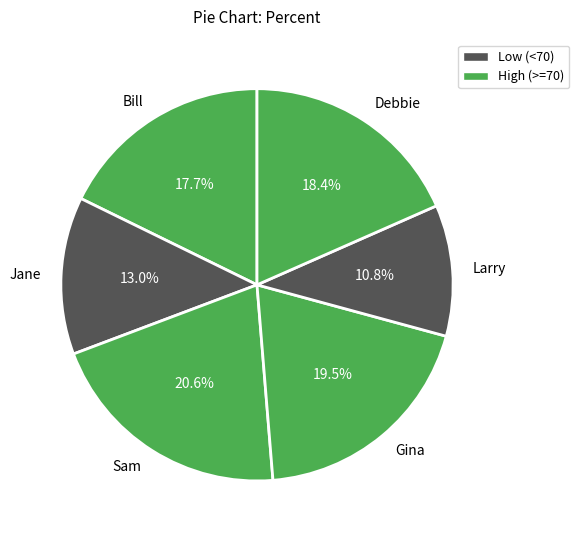

The Jane slice represents 13% of the pie. True or false?

True